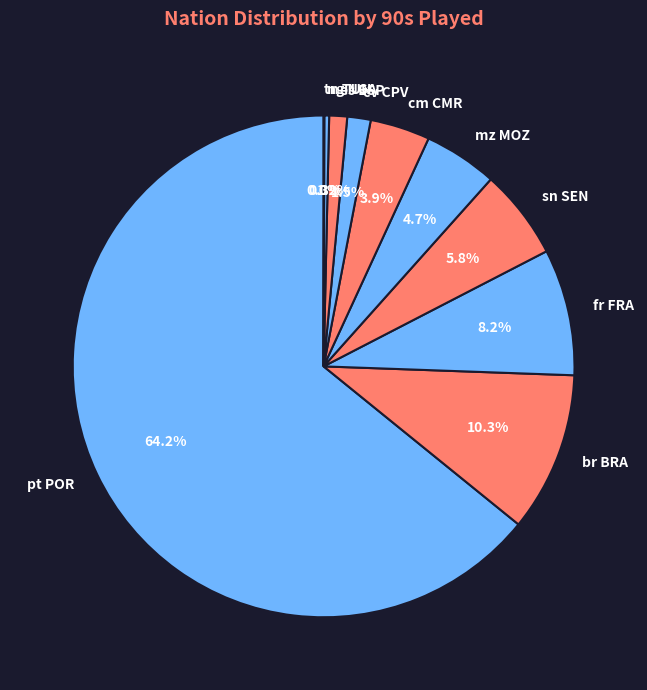

Is there a majority slice in this chart?

Yes